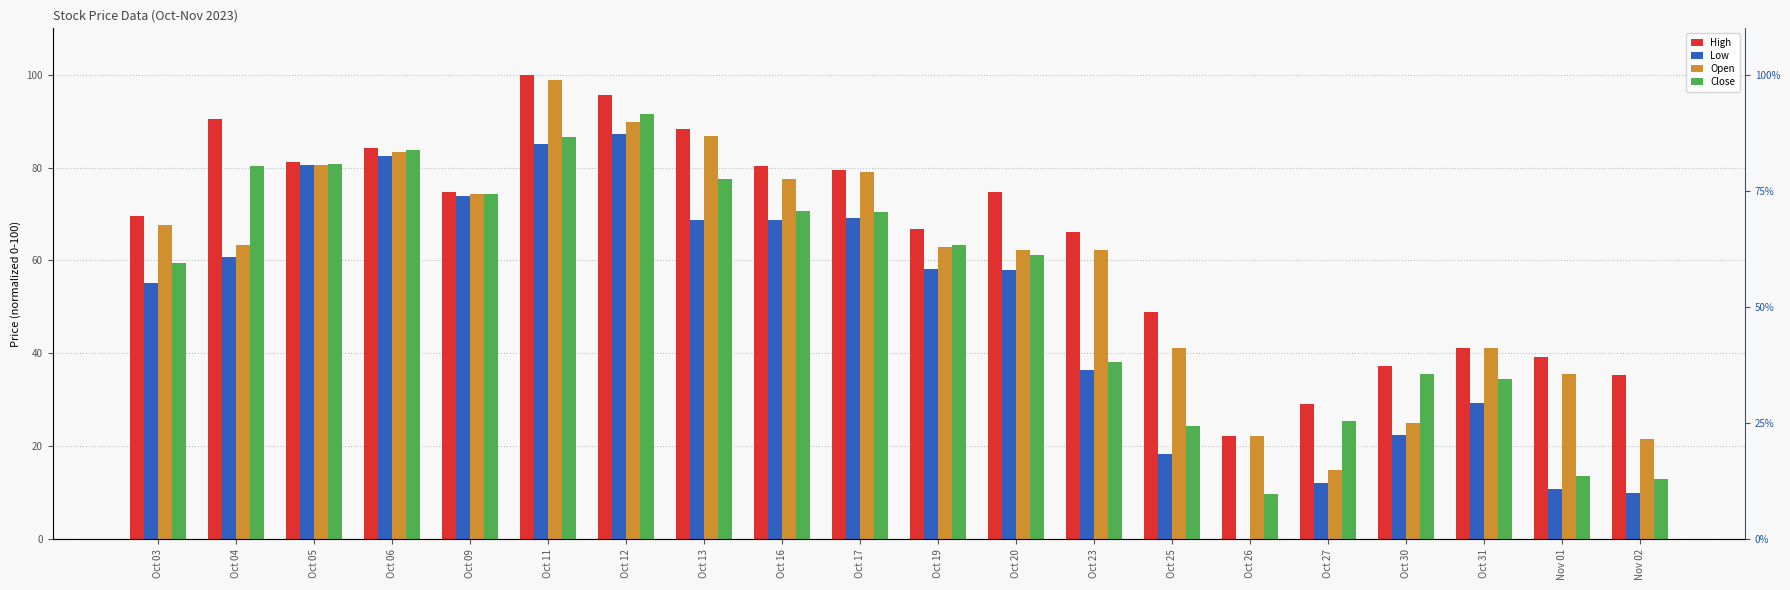

What position from the left is Oct 17?

10